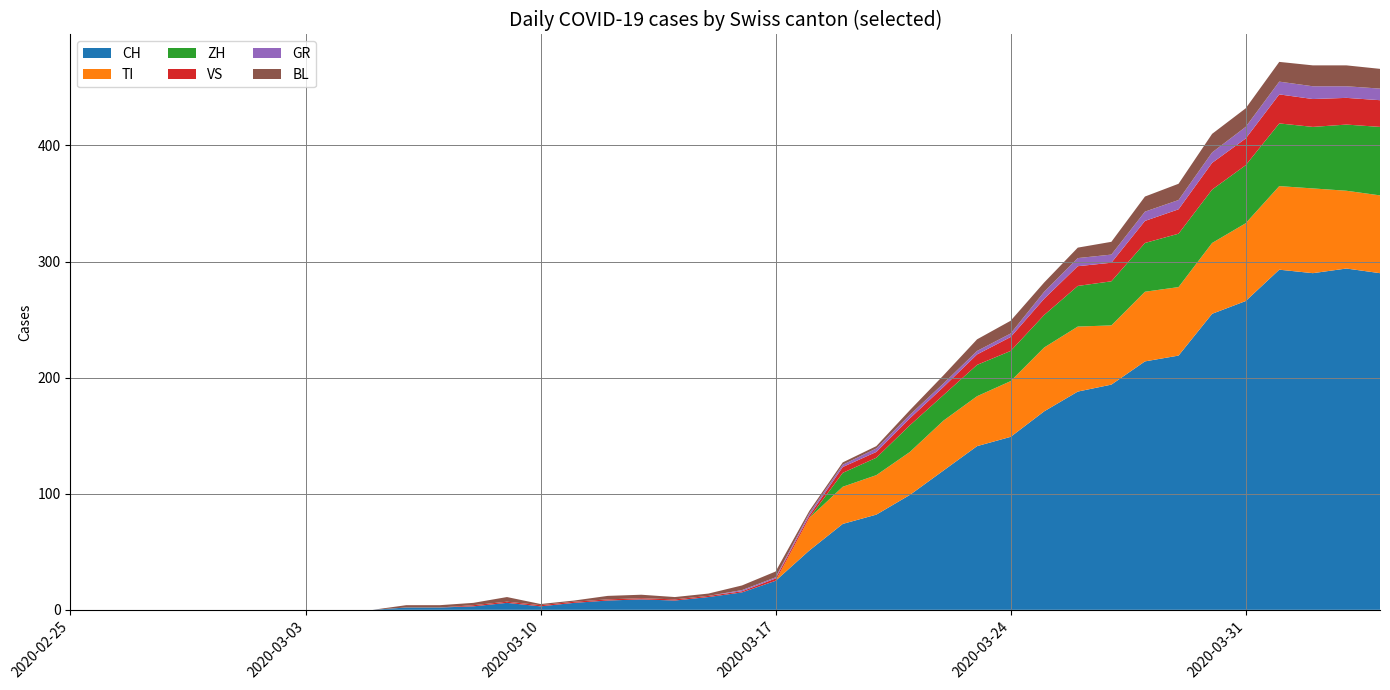

Reading left to right, what are all the values shown in this chart?

CH: 0	0	0	0	0	0	0	0	0	0	2	2	3	6	3	6	8	9	8	11	15	25	51	74	82	99	120	141	149	171	188	194	214	219	255	266	293	290	294	290
GR: 0	0	0	0	0	0	0	0	0	0	0	0	0	0	0	0	0	0	0	0	1	1	2	2	3	3	3	3	3	6	7	7	8	8	9	10	11	11	10	10
VS: 0	0	0	0	0	0	0	0	0	0	0	0	1	1	1	1	1	1	1	1	1	2	2	5	5	6	7	9	12	14	17	16	19	21	23	23	25	24	23	23
TI: 0	0	0	0	0	0	0	0	0	0	0	0	0	0	0	0	0	0	0	0	0	0	28	32	34	37	43	43	48	55	56	51	60	59	61	67	72	73	67	67
BL: 0	0	0	0	0	0	0	0	0	0	2	2	2	4	1	1	3	3	2	2	4	5	2	2	2	4	7	10	11	8	9	11	13	14	16	16	17	18	18	17
ZH: 0	0	0	0	0	0	0	0	0	0	0	0	0	0	0	0	0	0	0	0	0	0	0	12	15	23	22	27	26	28	35	38	42	46	46	50	54	53	57	59